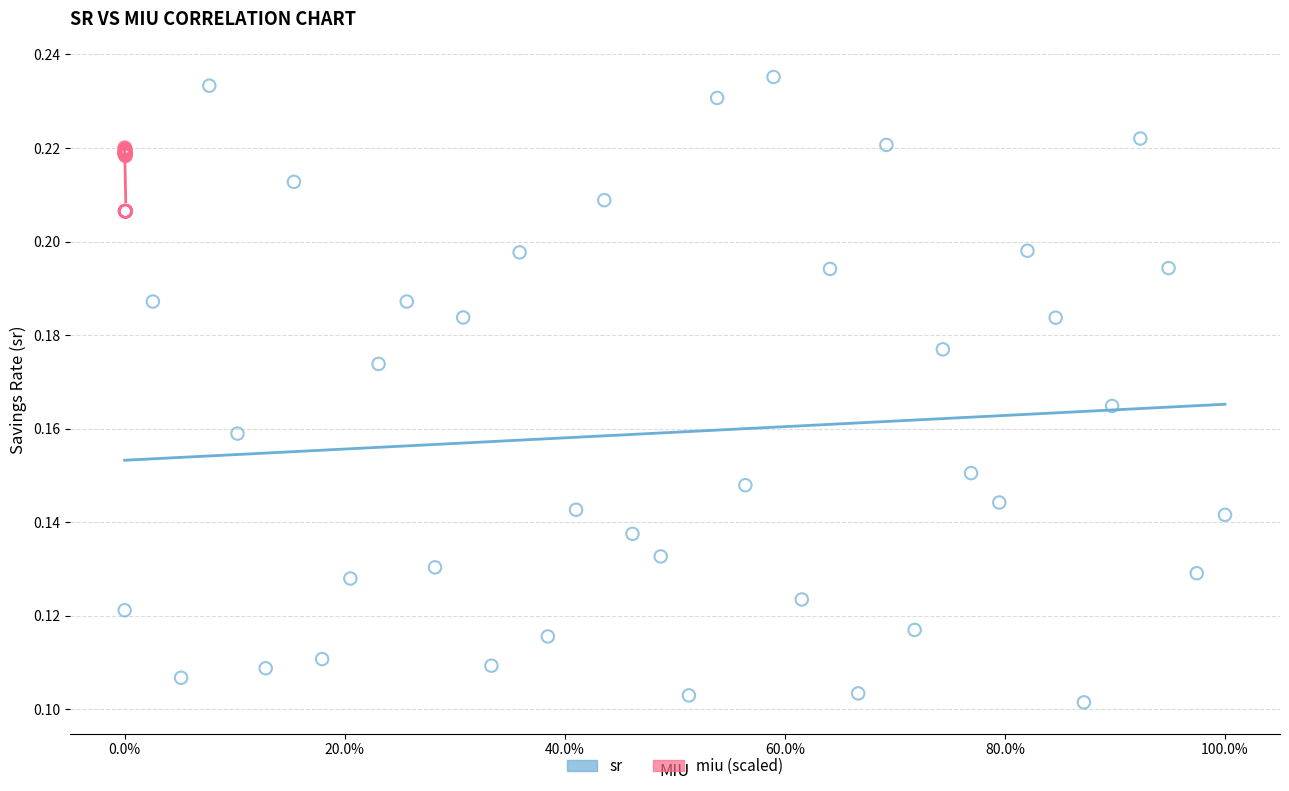

Which series contains the highest Y value?

sr